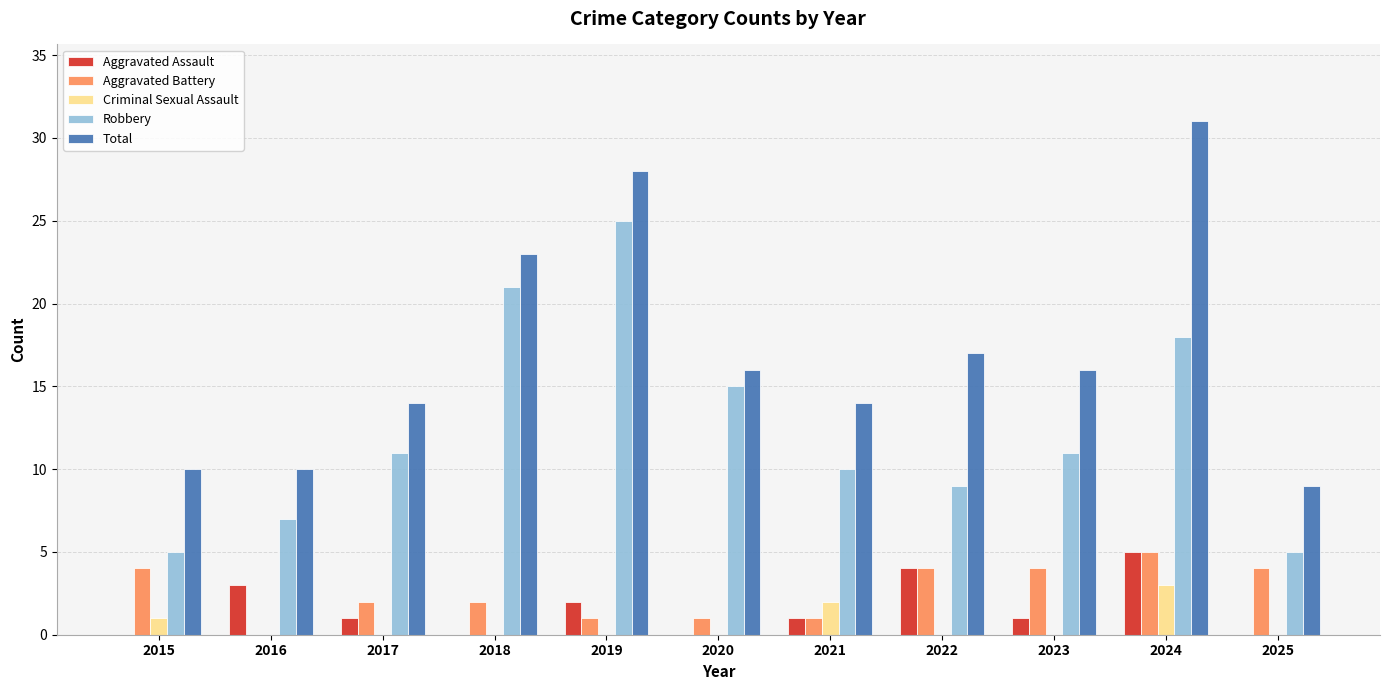

How many Aggravated Battery values are between 1 and 4?

9